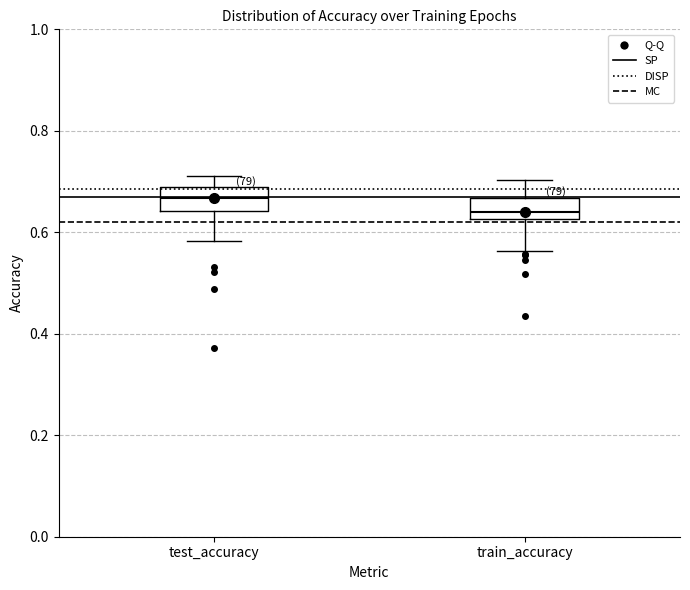

Where does the upper whisker of the box for train_accuracy end on the y-axis? The values are not printed on the chart, so give them approximately, as read against the axis.

0.70